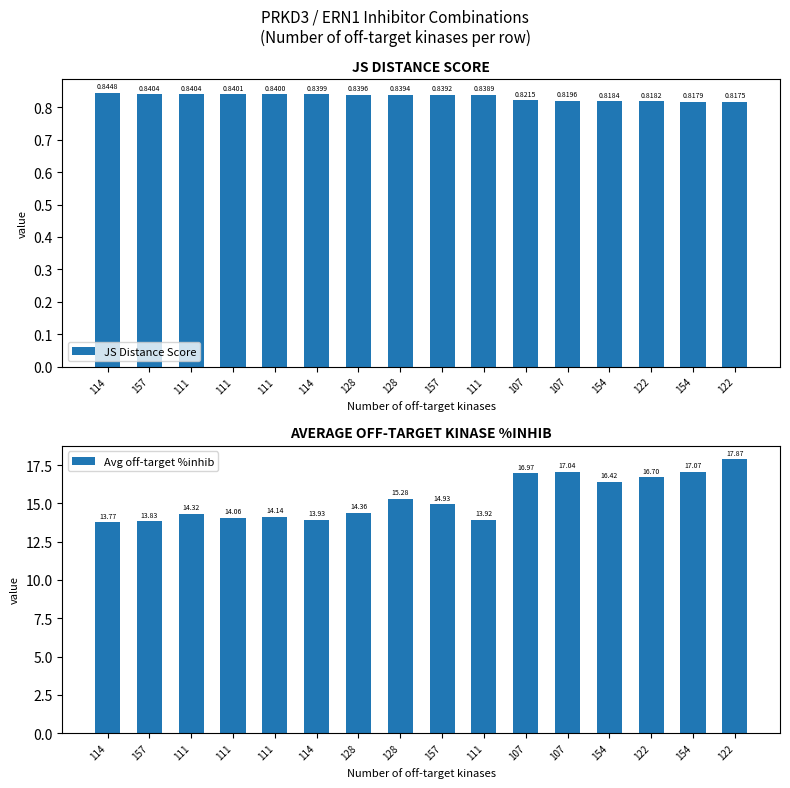

The value of Avg off-target %inhib at 122 is 17.9. True or false?

True